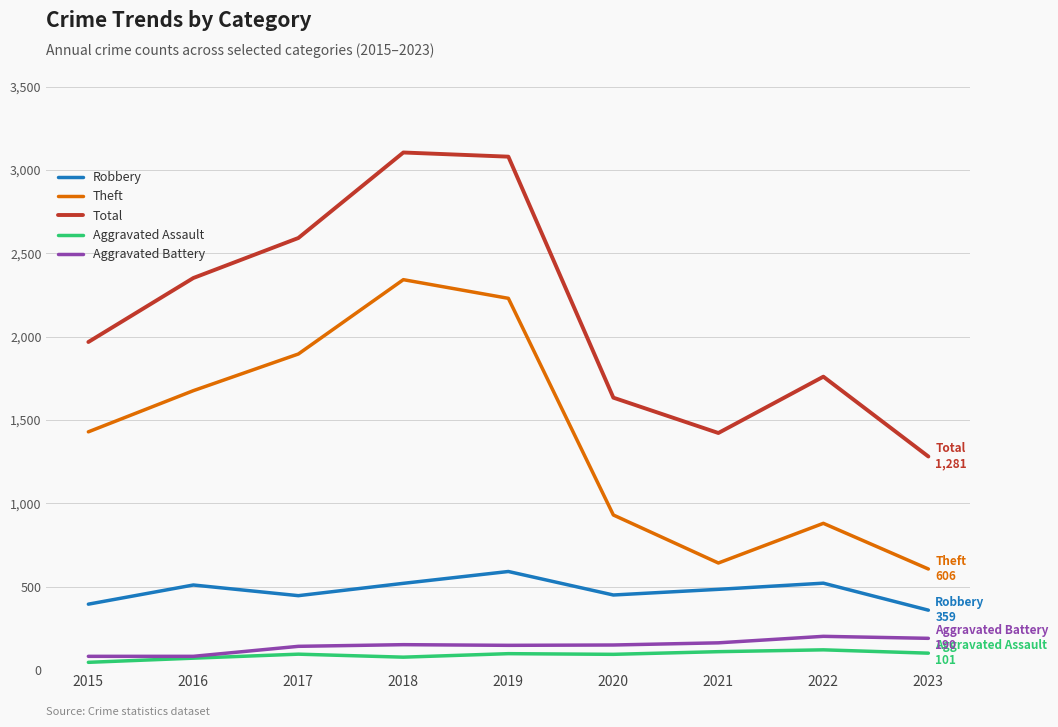

True or false: Robbery has a value of 450 at 2020.

True